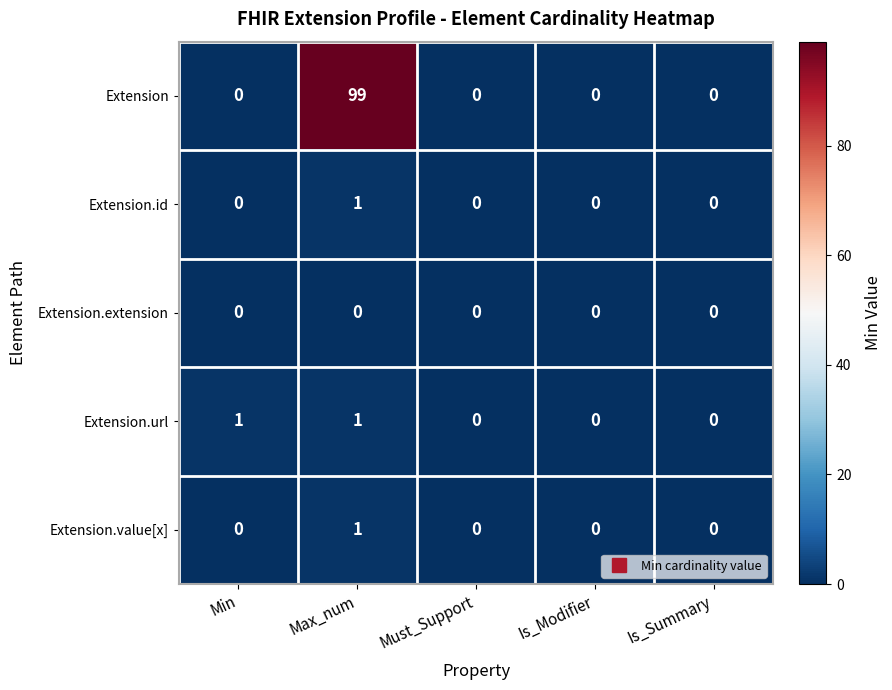

Which series changed the most between Min and Is_Modifier?

Extension.url